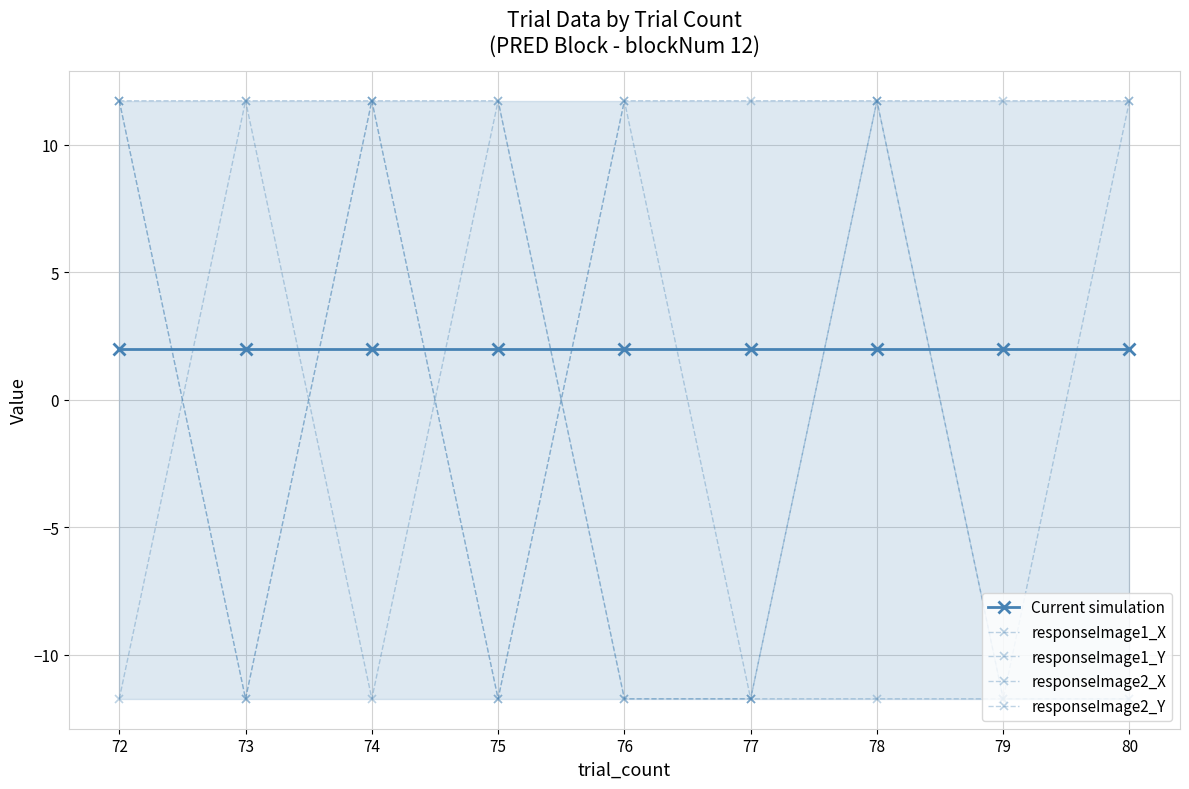

At how many categories does at least one series exceed -11?

9